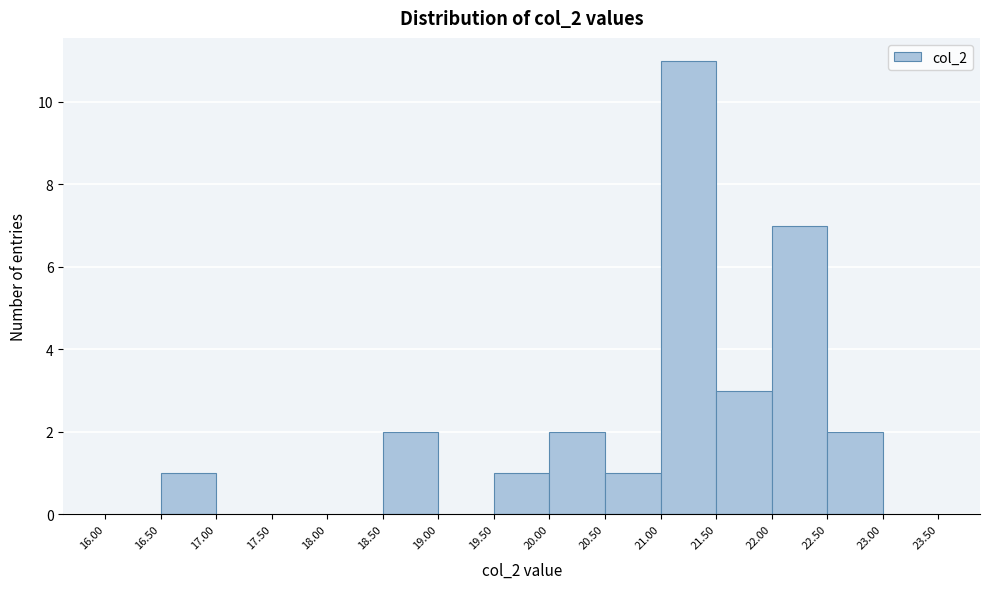

Over which range of the x-axis is the bar tallest?

21.00 to 21.50